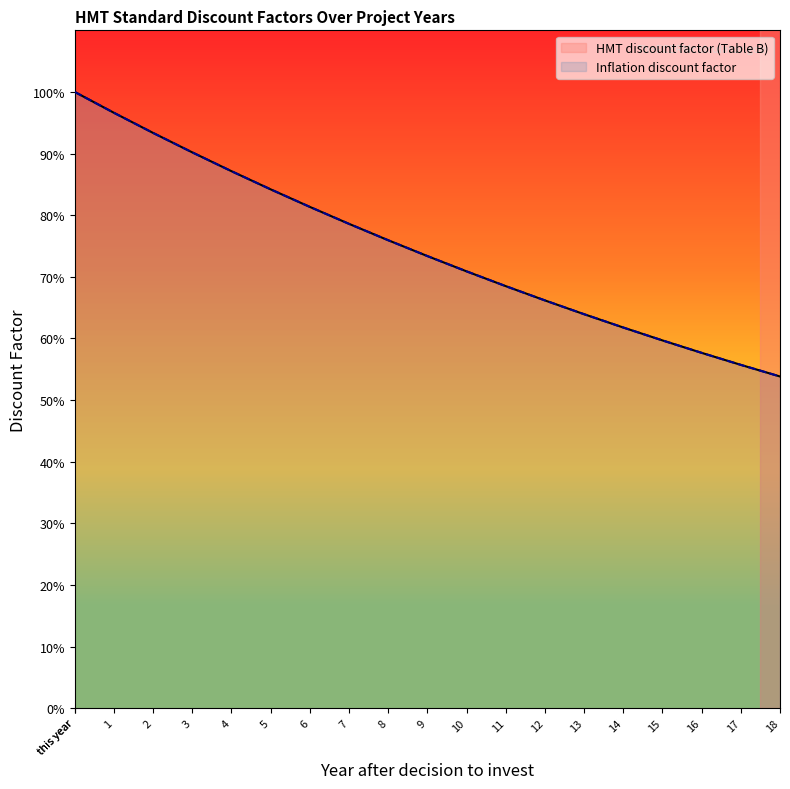

The value of Inflation discount factor at this year is 1.0. True or false?

True